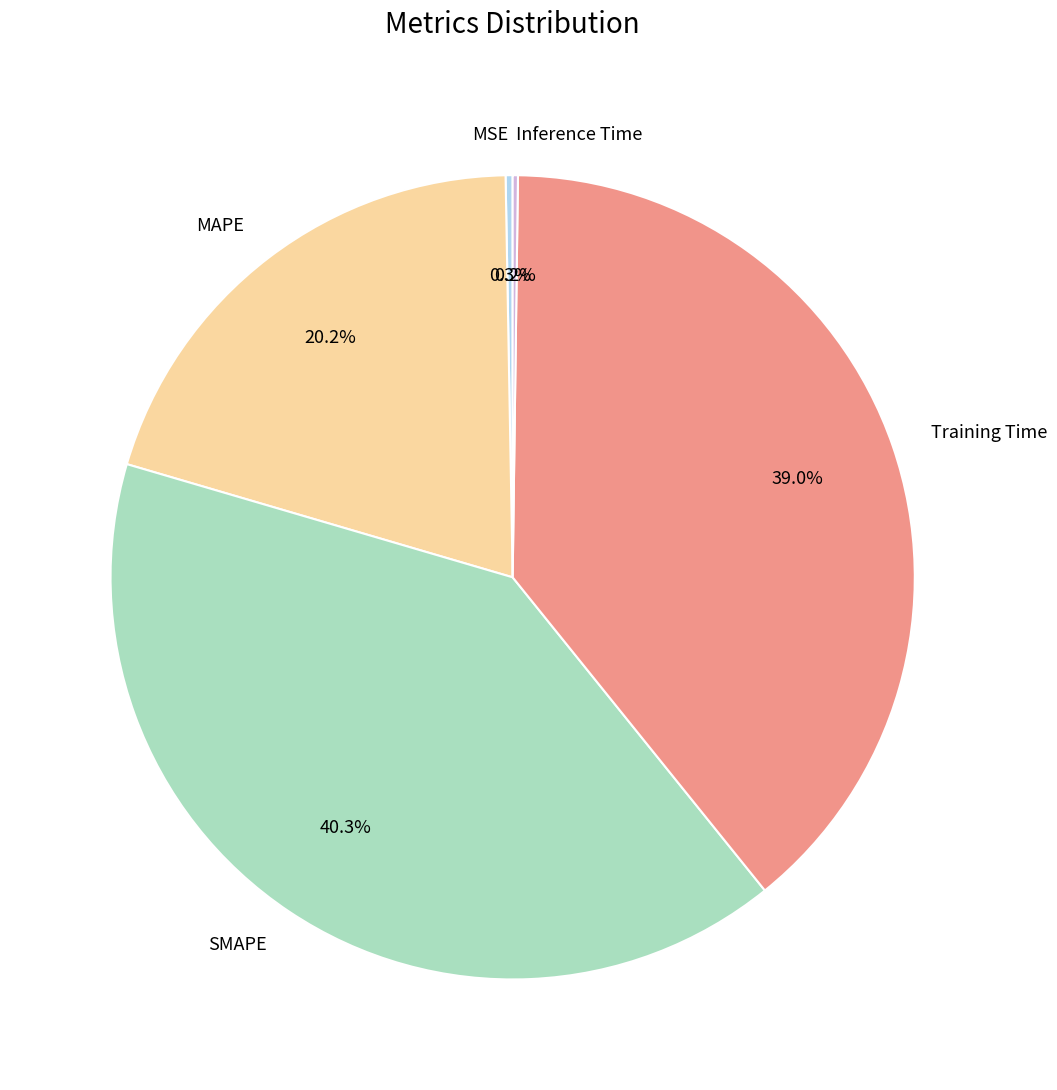

Between MAPE and Training Time, which is larger?

Training Time